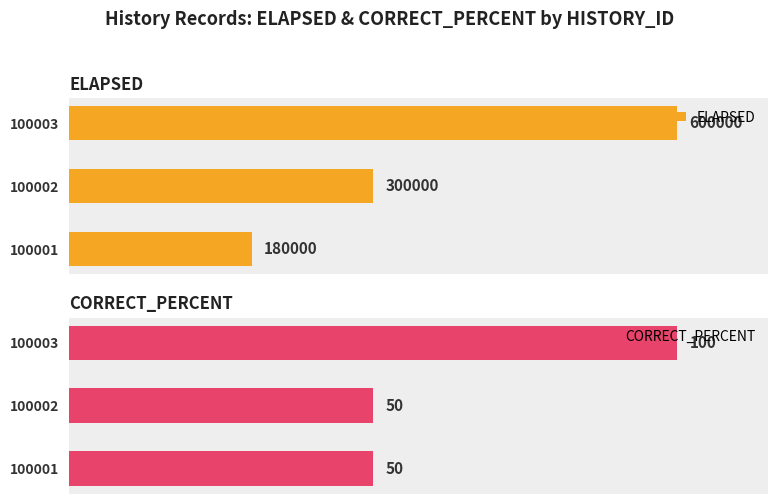

Rank the categories by ELAPSED value from lowest to highest.

100001, 100002, 100003